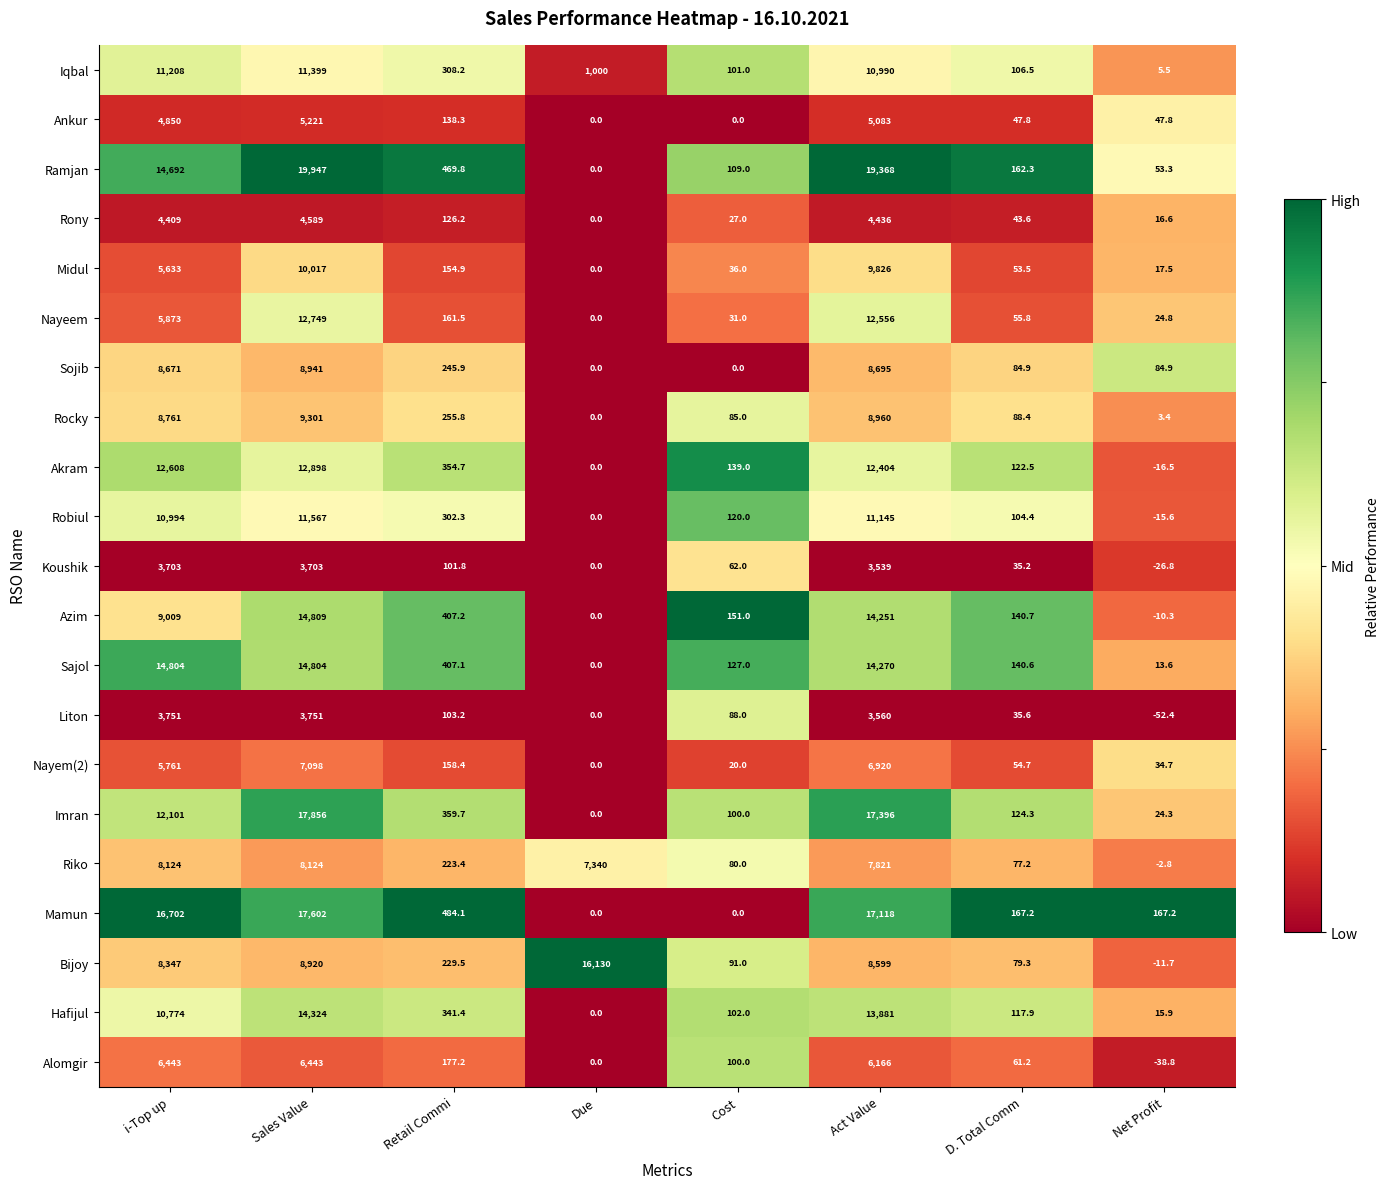

What is the difference between the Hafijul values at Act Value and i-Top up?

3107.0